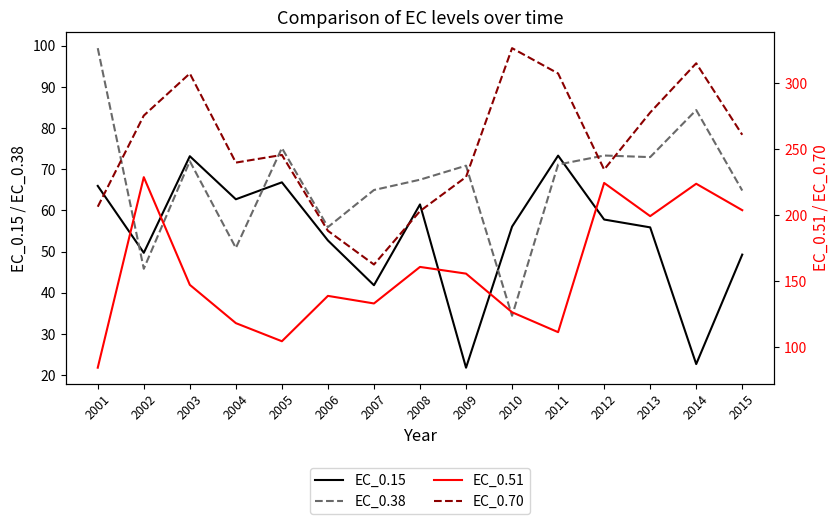

What is the spread (max minus min) of values at 2014?

292.2